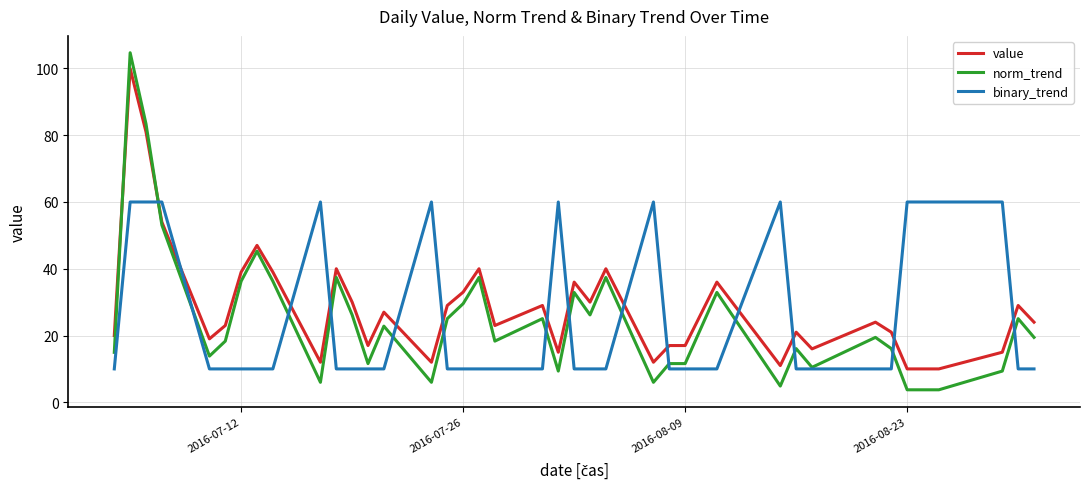

List the series in order of their peak value, highest first.

norm_trend, value, binary_trend